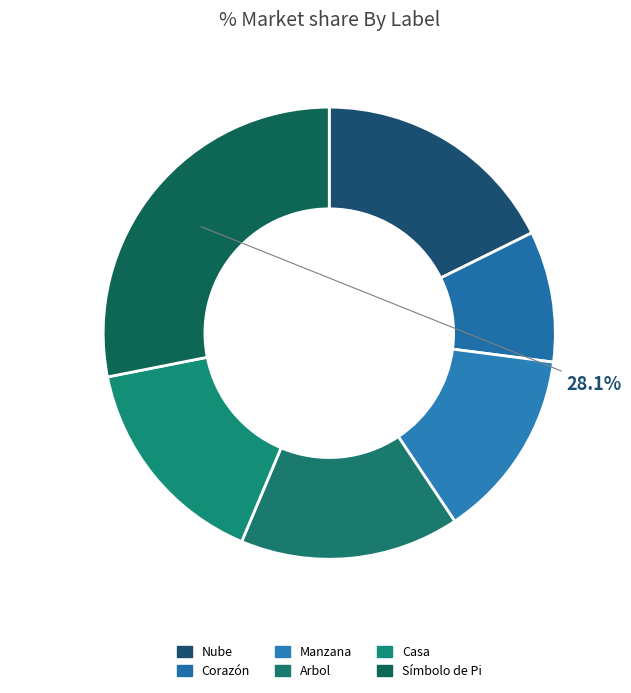

How many segments does this pie chart have?

6